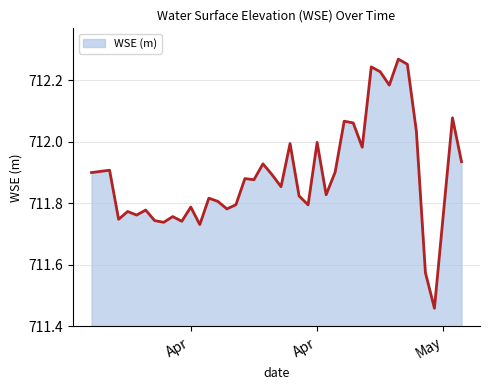

What is the difference between the maximum and minimum values?

0.8